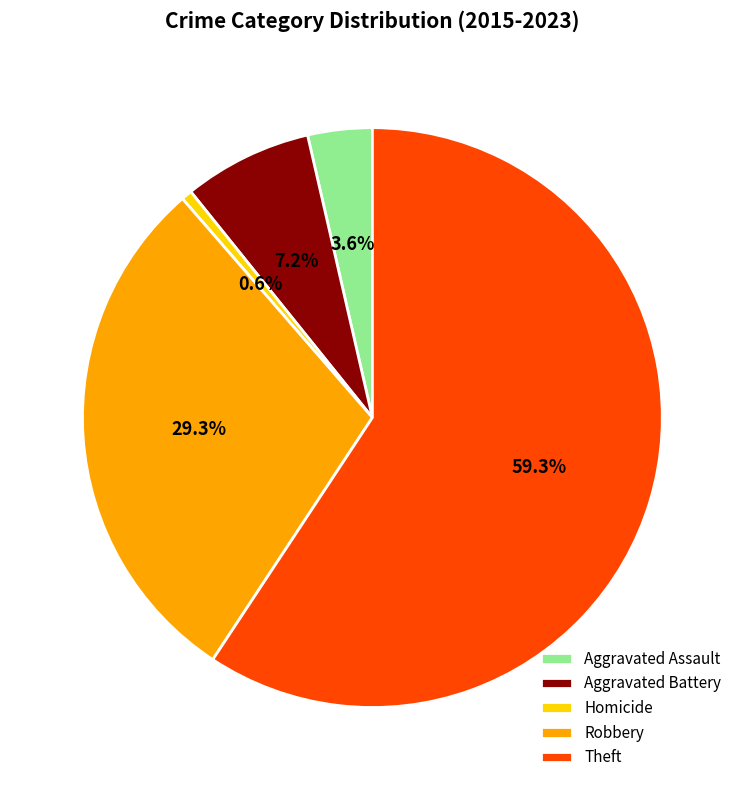

Does Theft account for over 50% of the chart?

Yes